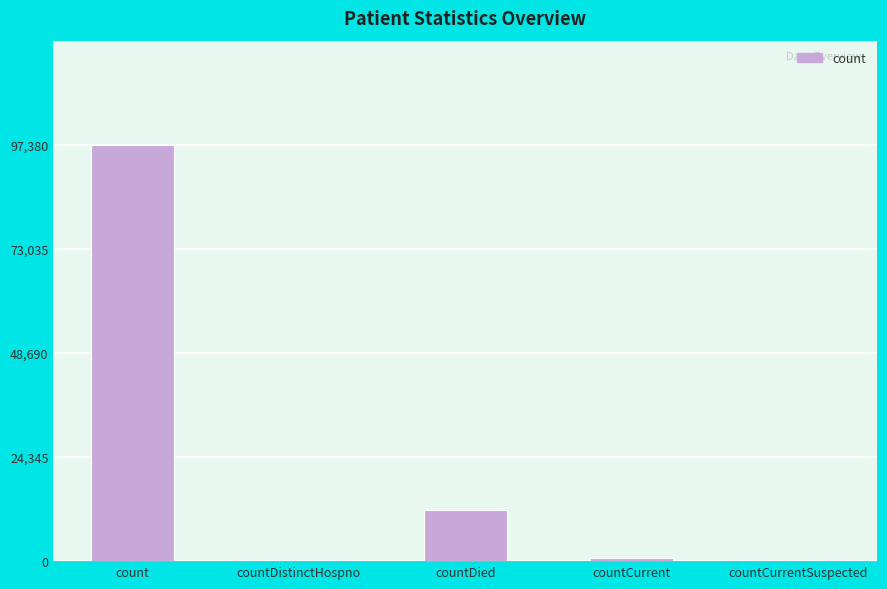

Is it true that the value at countCurrent is 715?

True